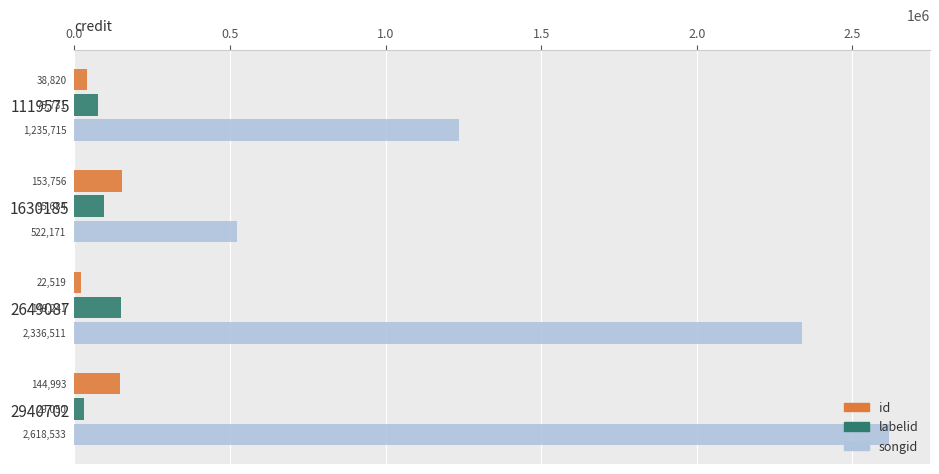

At which label does songid reach its minimum?

1630185